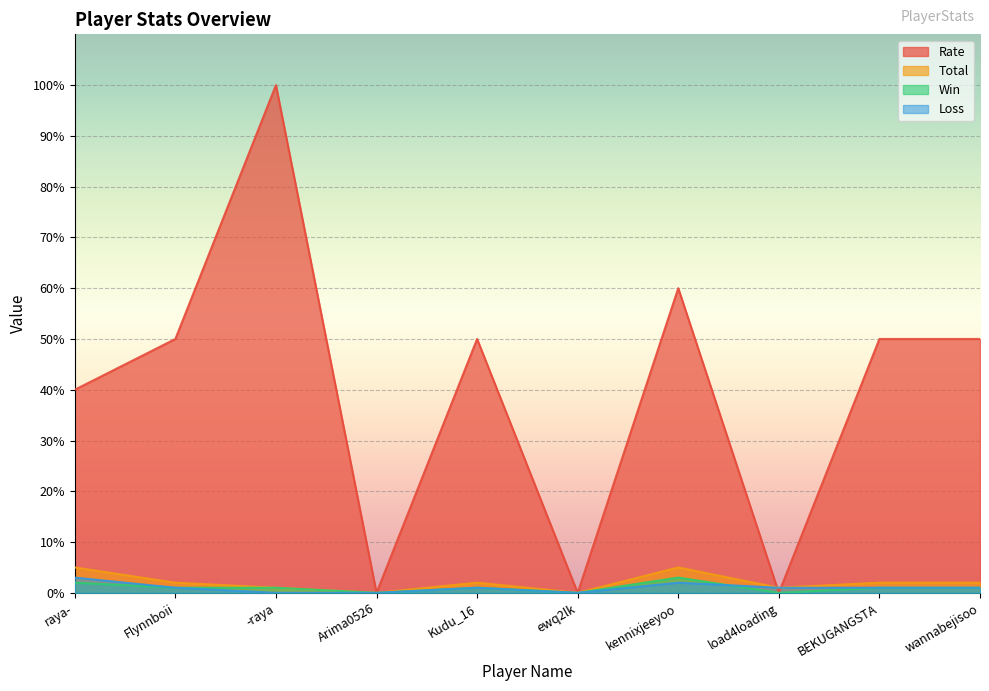

What position from the left is wannabejisoo?

10